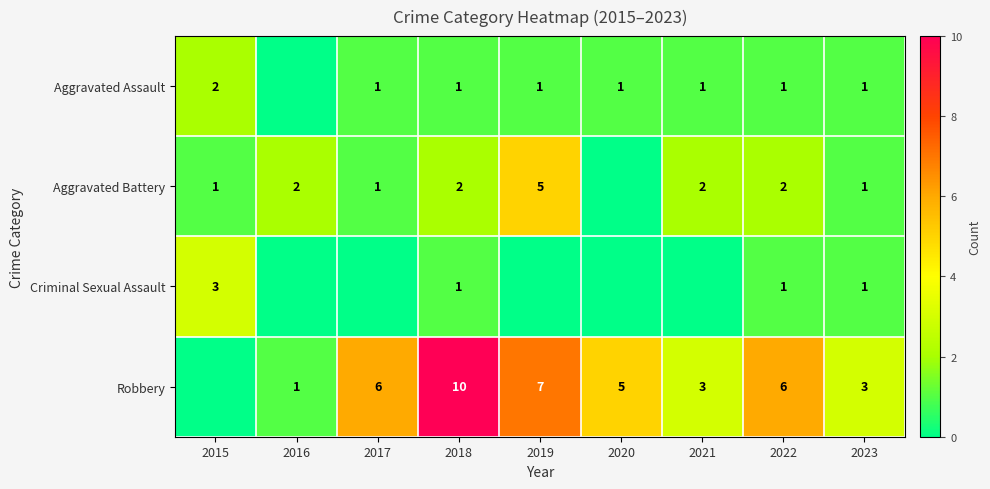

Is it true that Robbery equals 6 at 2017?

True